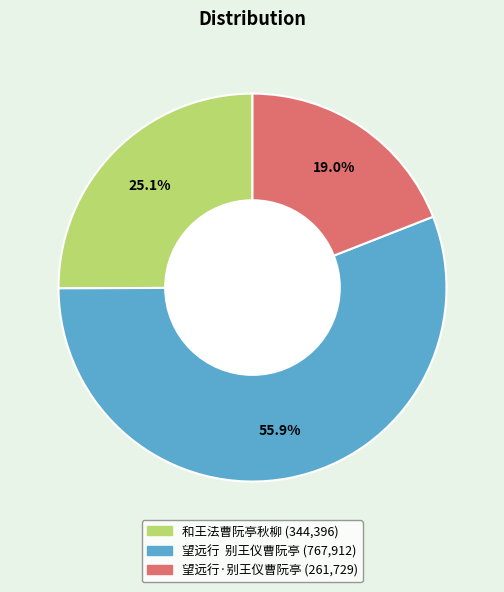

What percentage is the 望远行·别王仪曹阮亭 slice, to the nearest percent?

19%